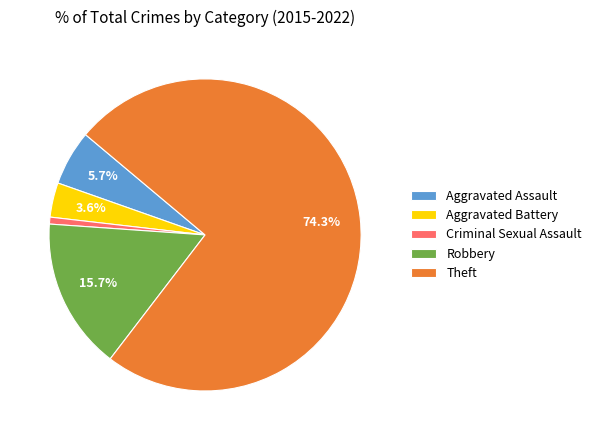

Rank the categories by value from highest to lowest.

Theft, Robbery, Aggravated Assault, Aggravated Battery, Criminal Sexual Assault